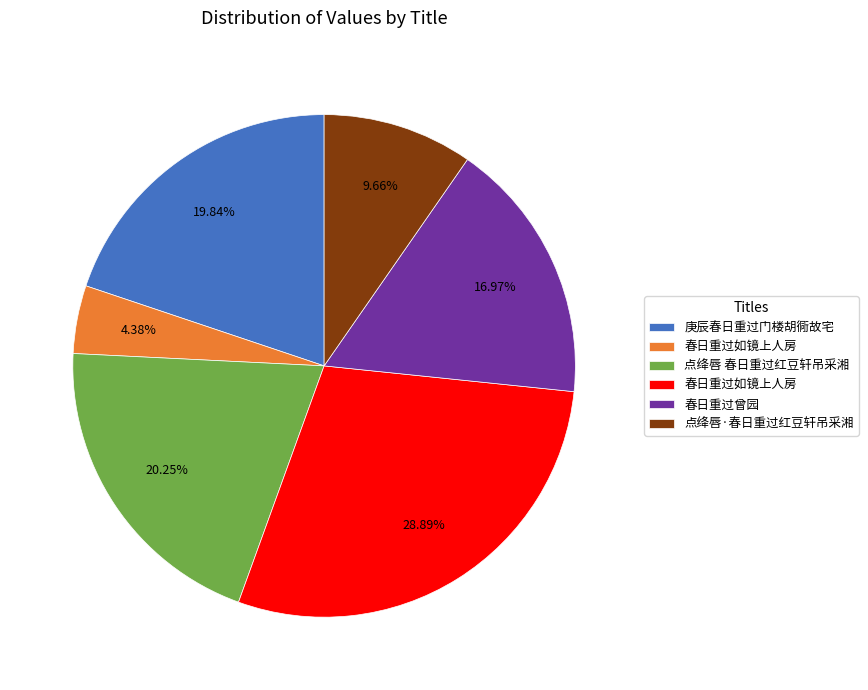

Does any single category account for the majority?

No